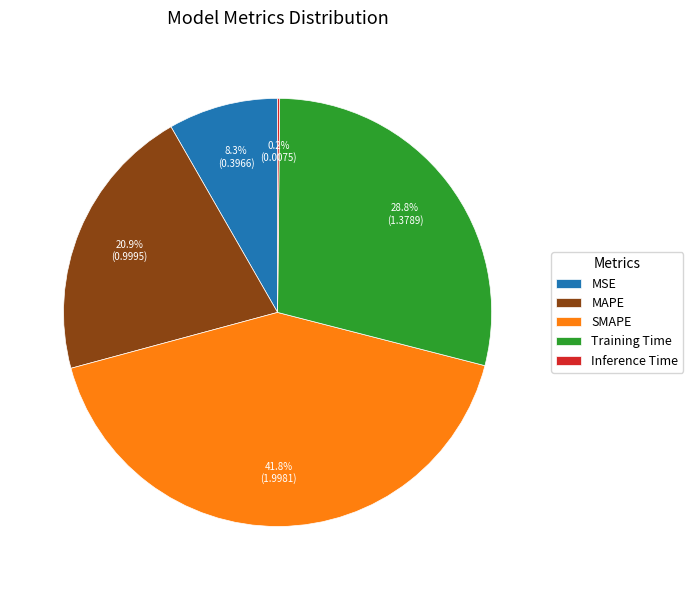

Is there a majority slice in this chart?

No